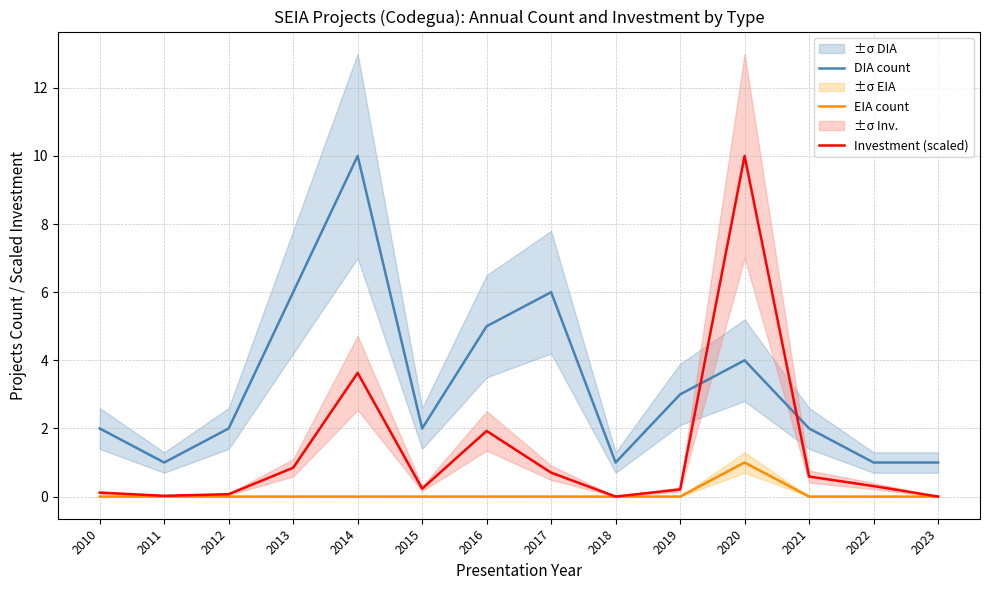

Does the chart display data point markers on the line(s)?

No